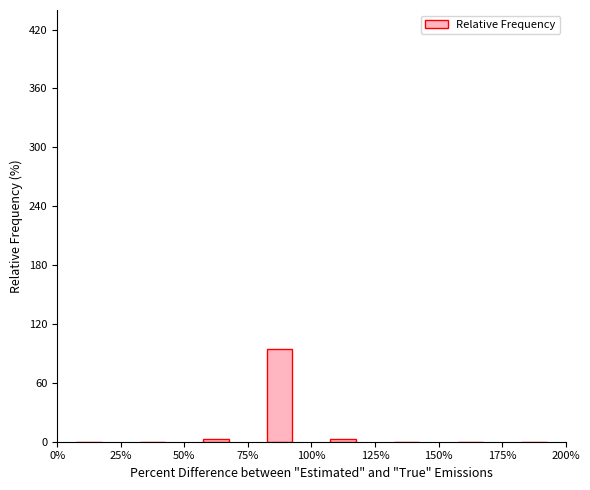

What is the greatest value displayed?

95.0